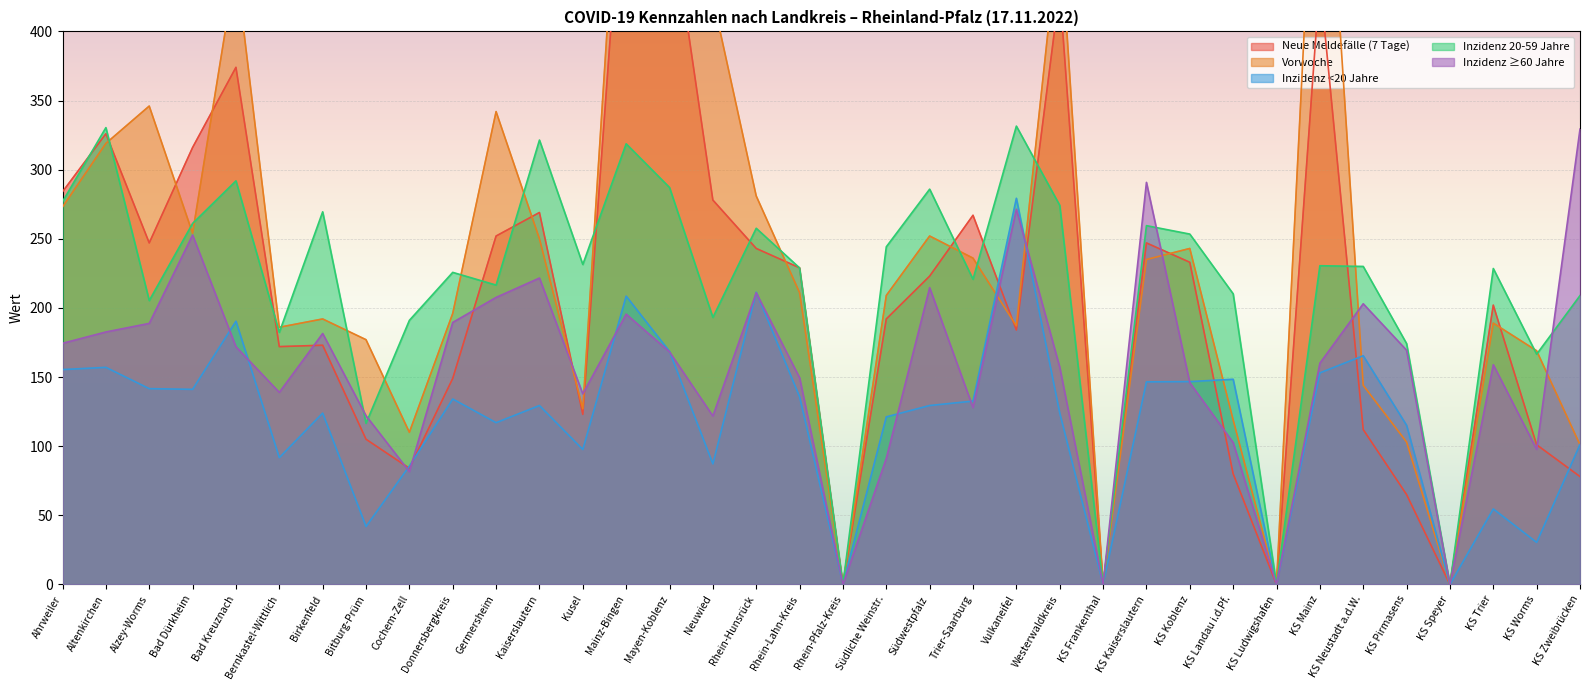

What are all the series names shown in the legend?

Neue Meldefälle (7 Tage), Vorwoche, Inzidenz <20 Jahre, Inzidenz 20-59 Jahre, Inzidenz ≥60 Jahre